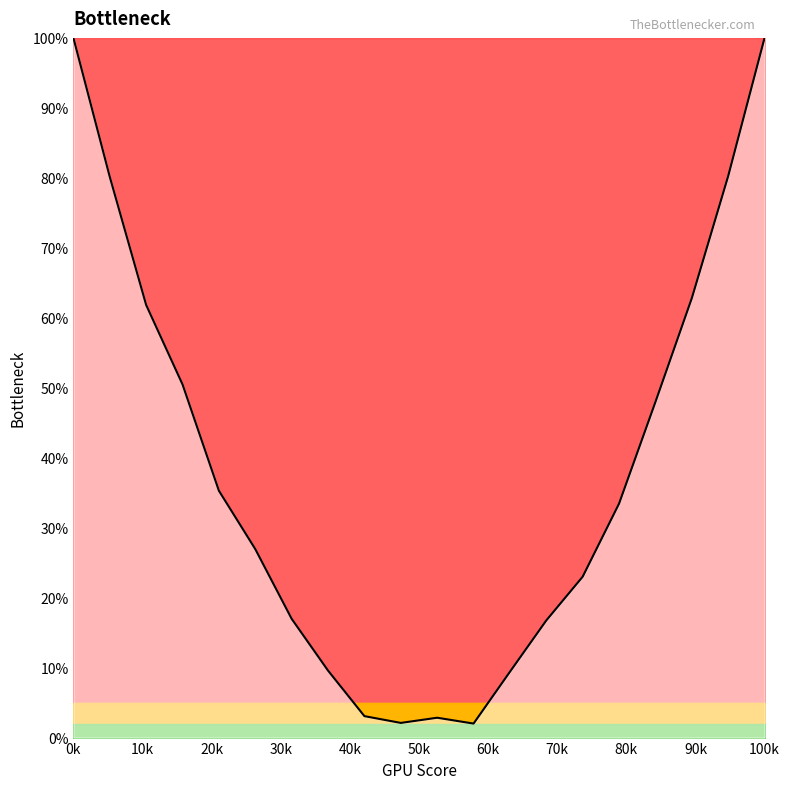

Does the chart display data point markers on the line(s)?

No